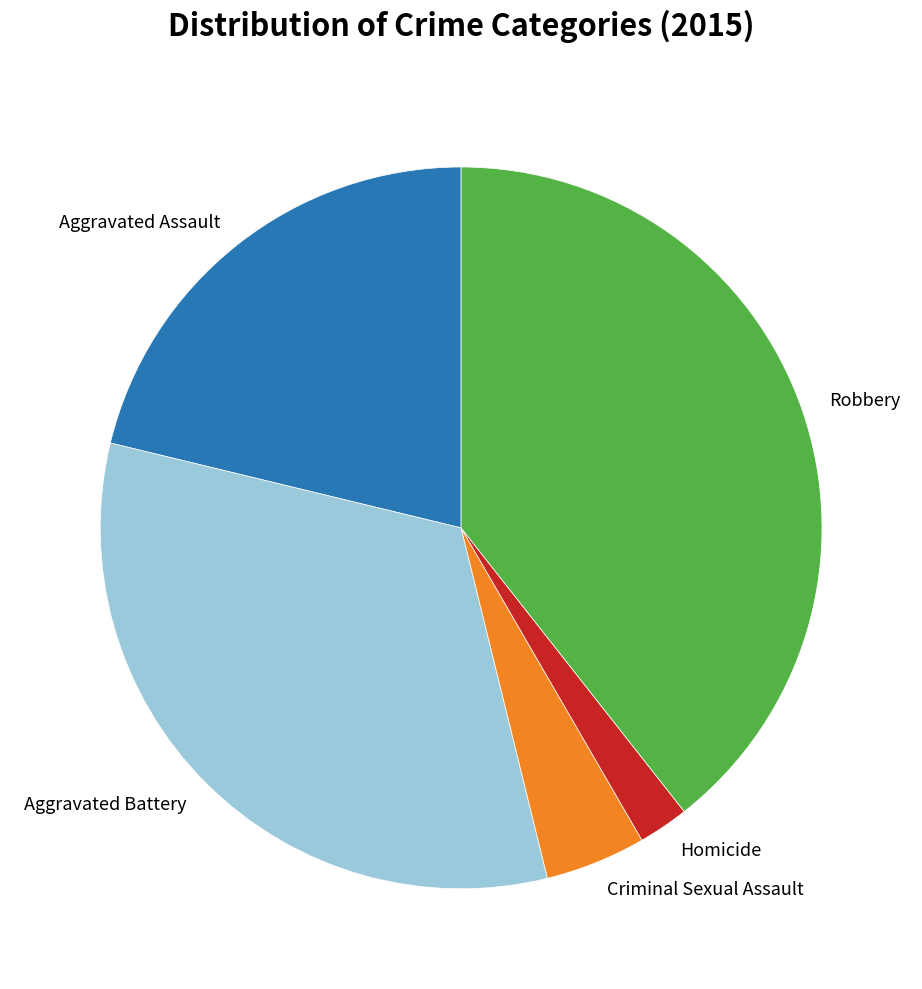

The Aggravated Battery slice represents 33% of the pie. True or false?

True